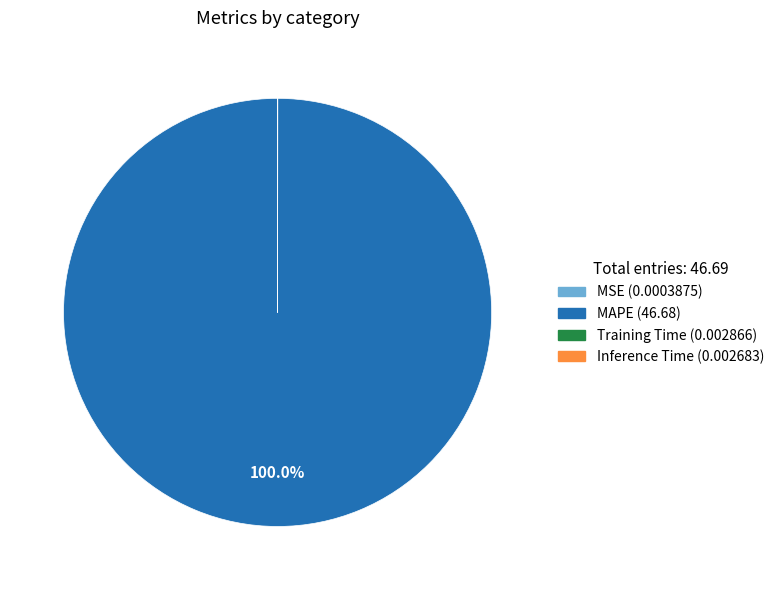

What is the majority slice?

MAPE